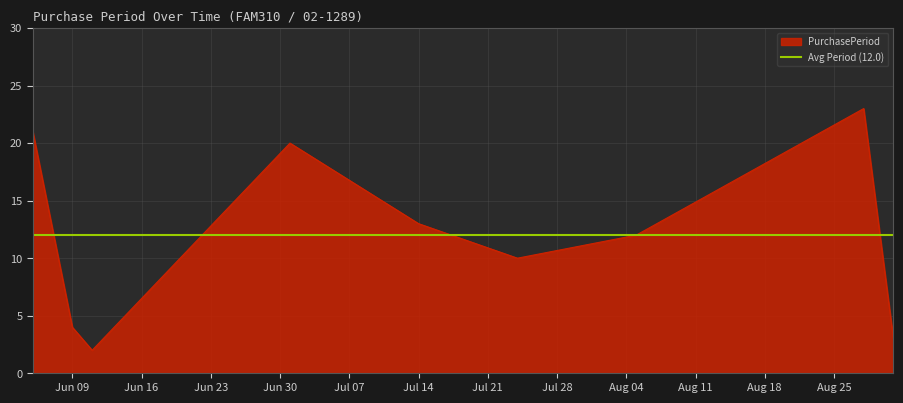

What is the sum of all values?

108